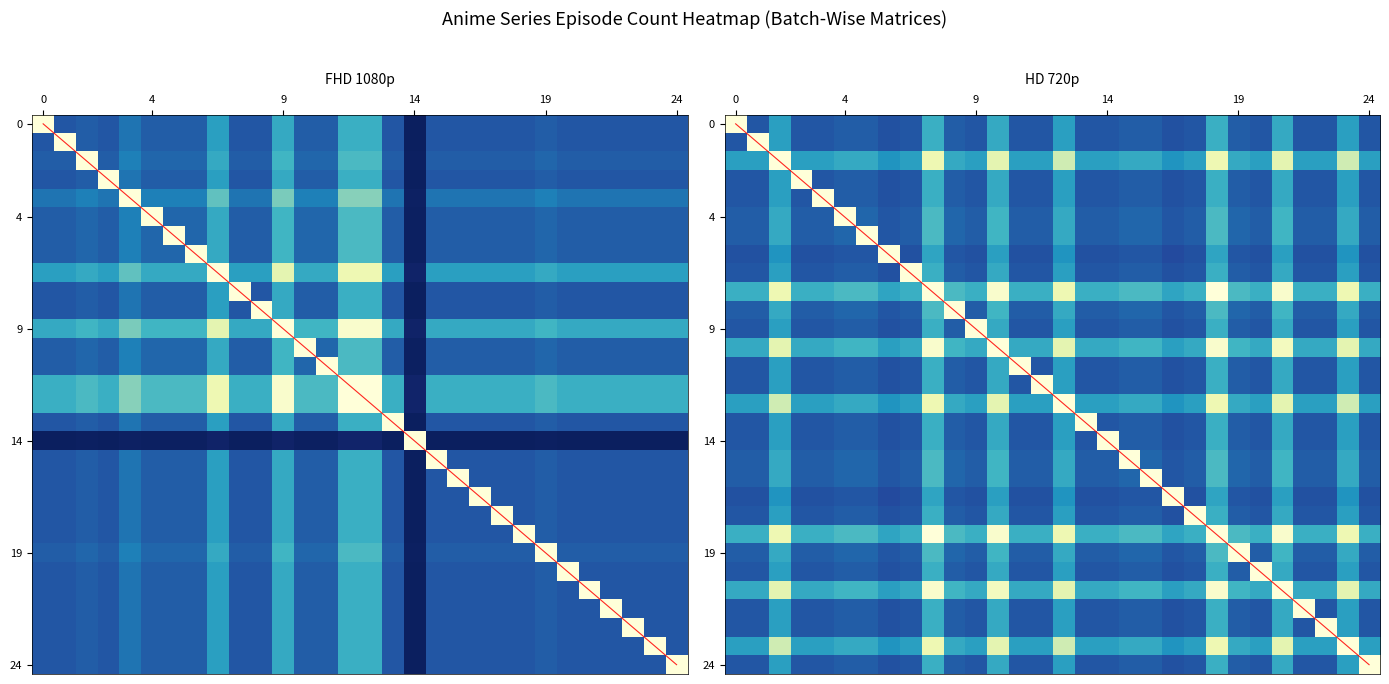

What is the maximum value shown in the chart?

1.0